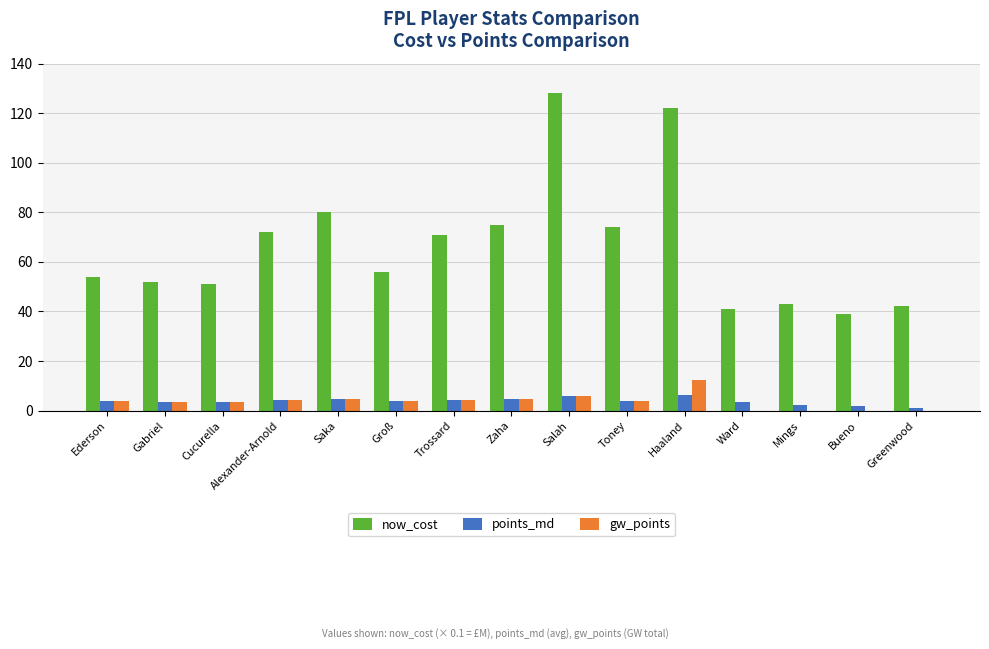

Where does the gw_points series first go above 3?

Ederson